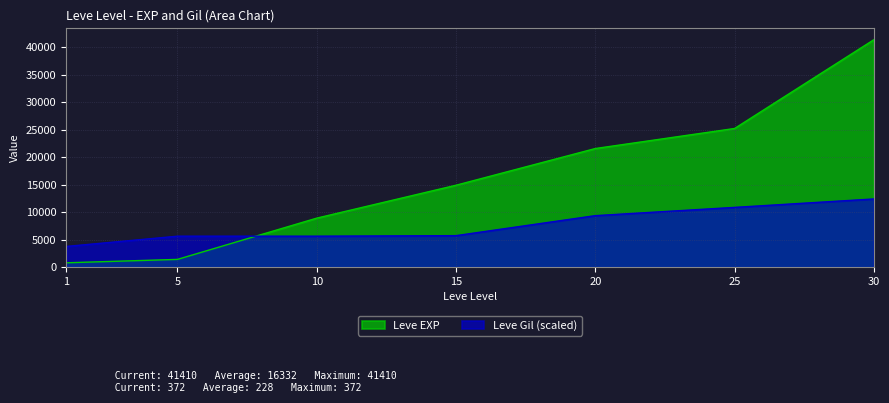

At how many categories does at least one series exceed 17818?

3